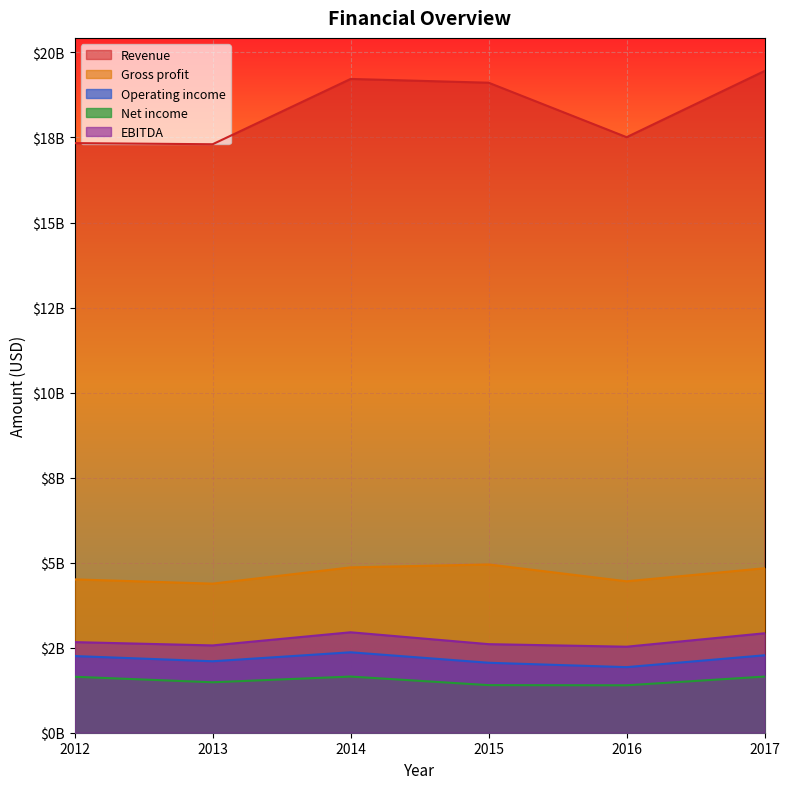

At how many categories does at least one series exceed 7653981428?

6